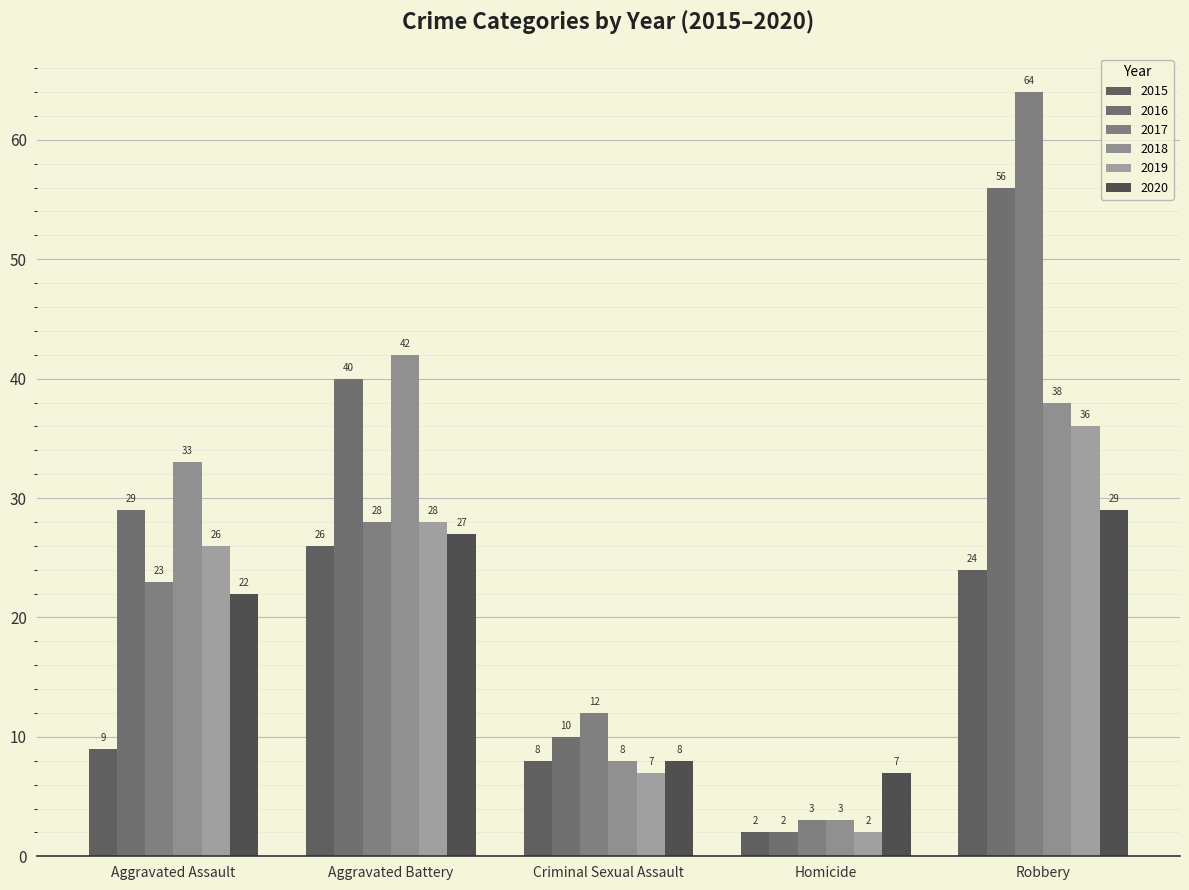

At which category does the chart reach its minimum across all series?

Homicide